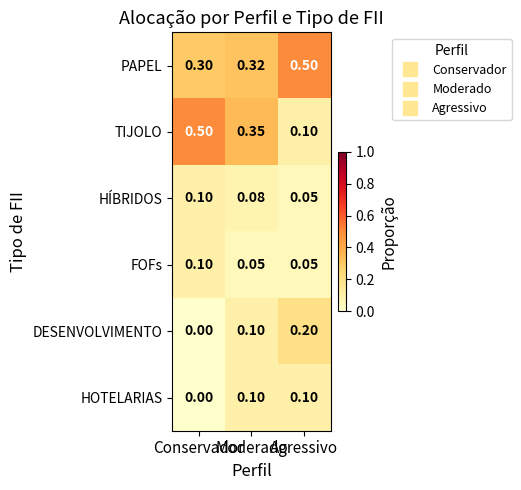

Which series has the widest spread of values?

TIJOLO